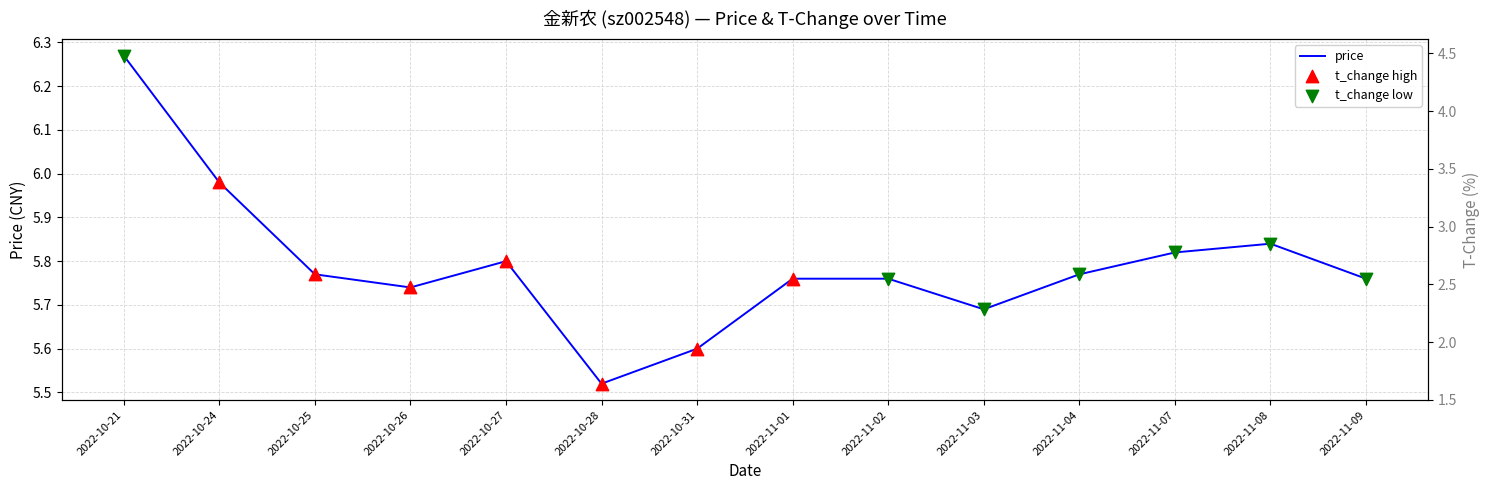

Is the value of price at 2022-10-21 greater than the value of t_change at 2022-11-04?

Yes